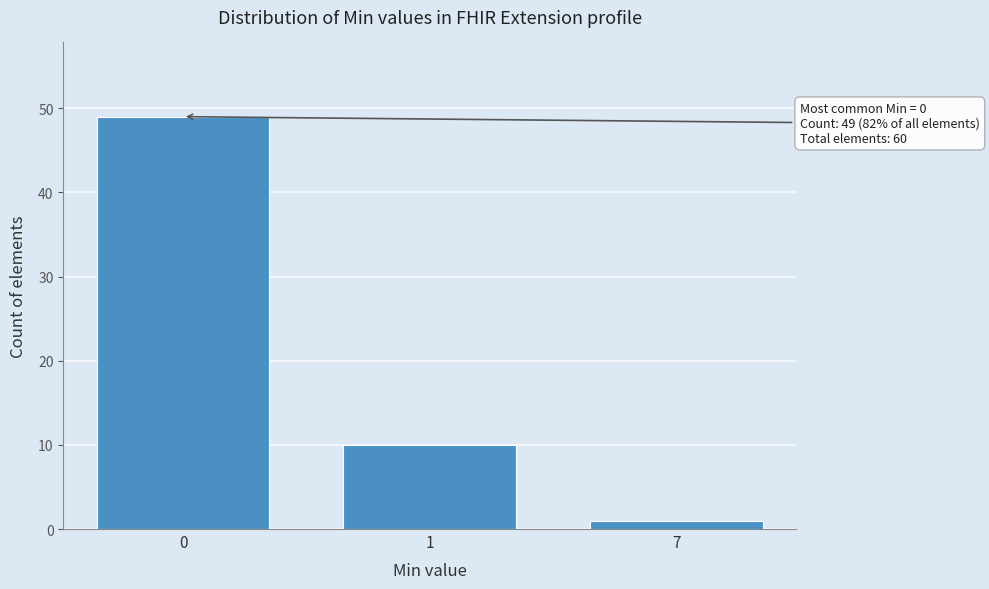

Reading right to left, transcribe all the data shown in this chart.

1	10	49